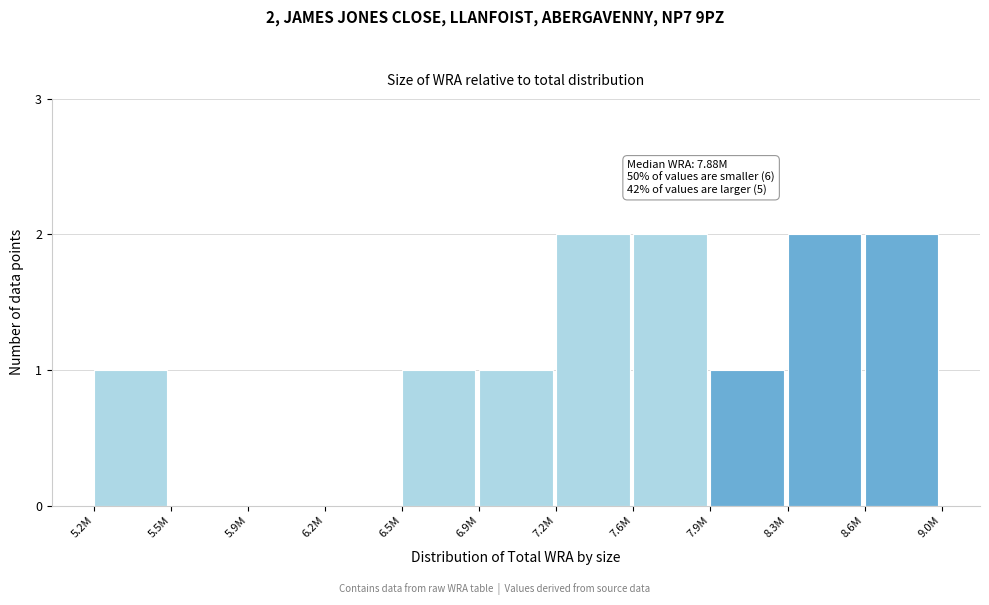

Reading left to right, transcribe all the data shown in this chart.

5.2M=1	5.5M=0	5.9M=0	6.2M=0	6.5M=1	6.9M=1	7.2M=2	7.6M=2	7.9M=1	8.3M=2	8.6M=2